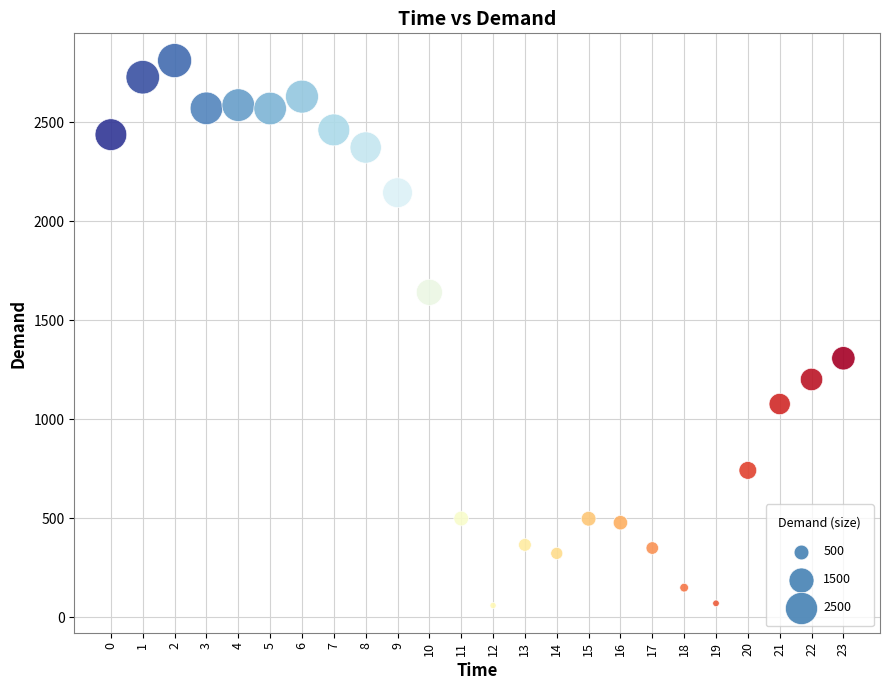

What is the range of Y values (max minus min)?

2751